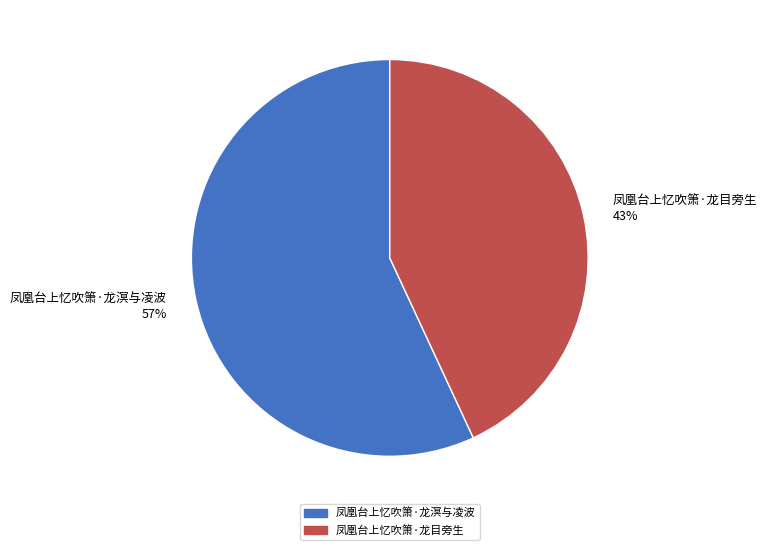

Which category accounts for the majority?

凤凰台上忆吹箫·龙溟与凌波